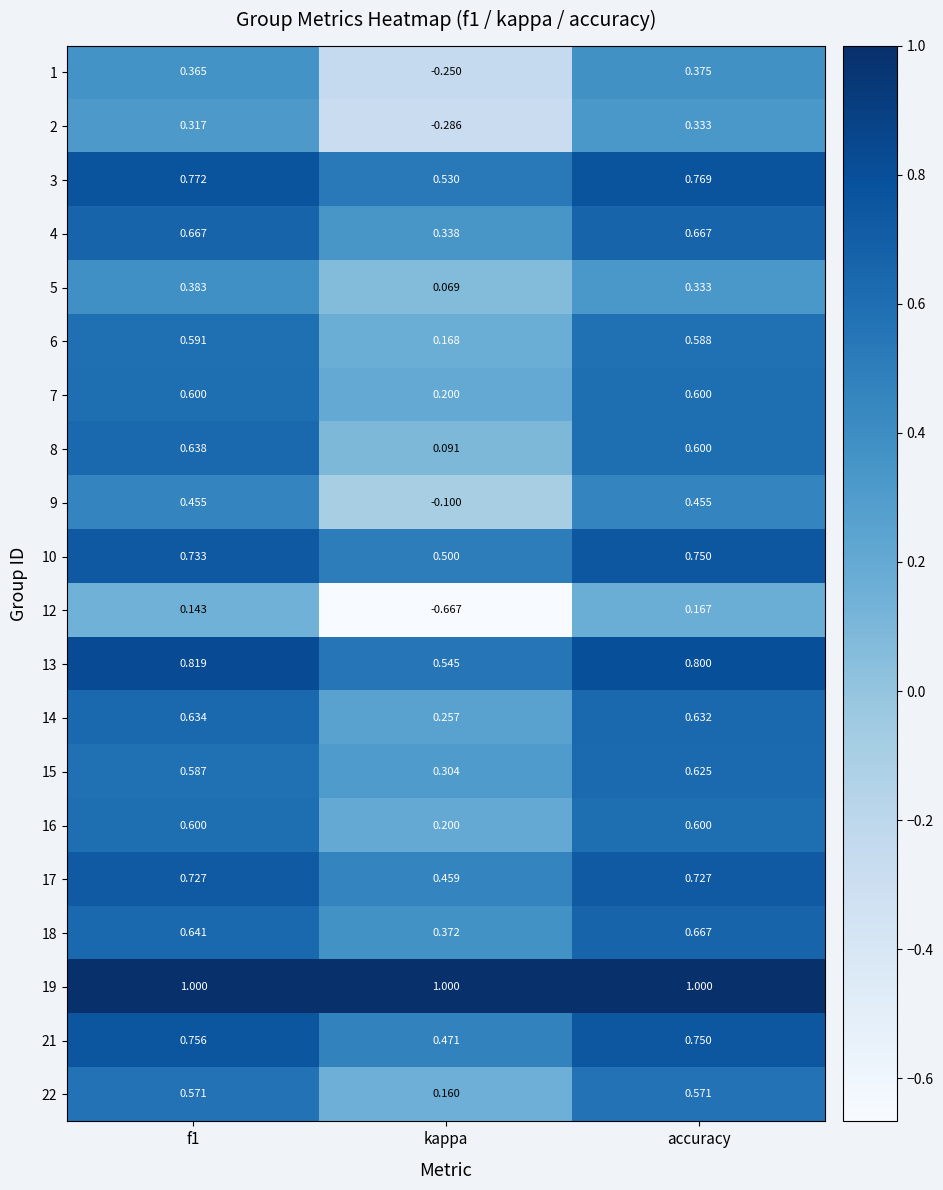

Which label corresponds to the smallest value in the chart?

kappa